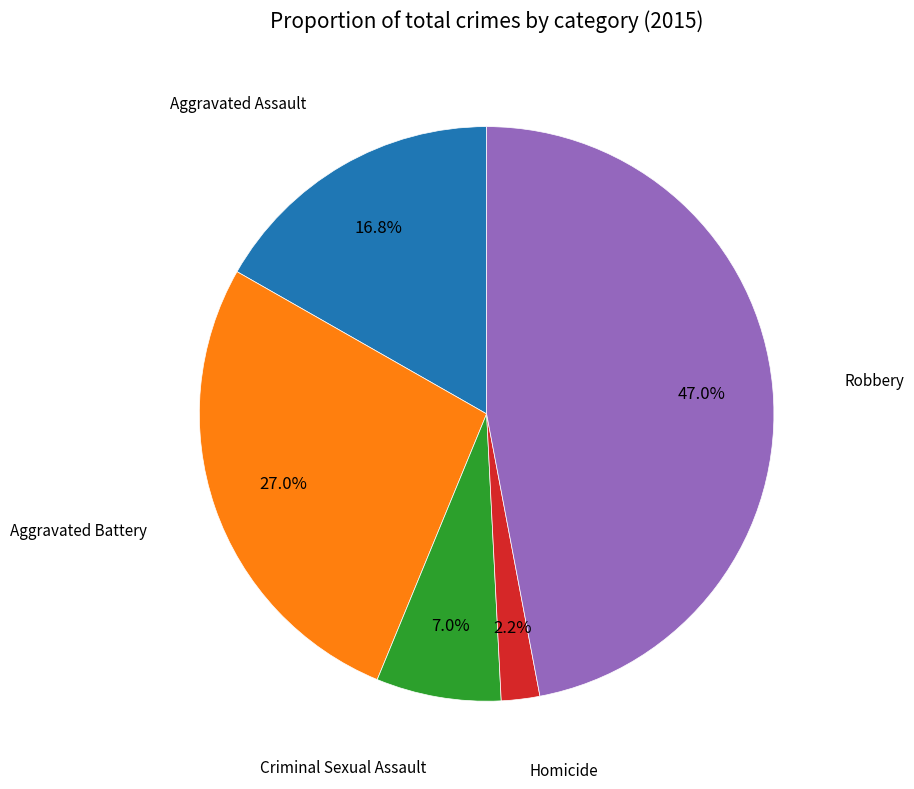

Is there any slice that represents more than half of the pie?

No